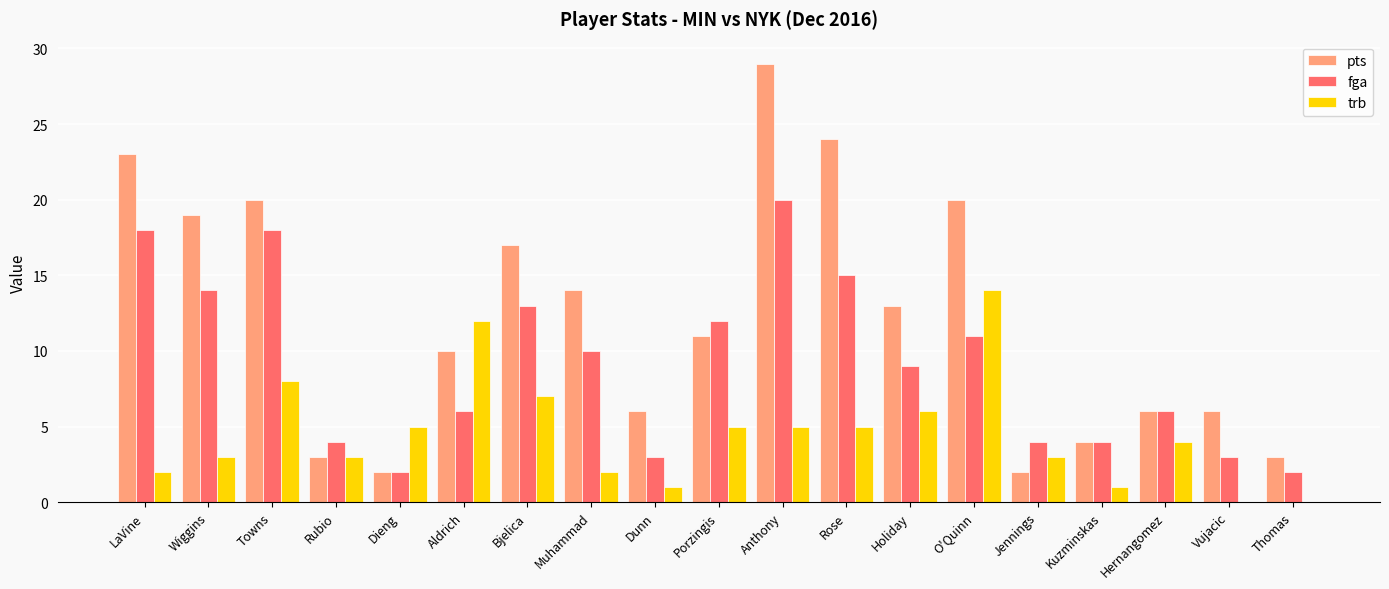

Reading left to right, what are all the values shown in this chart?

pts: 23	19	20	3	2	10	17	14	6	11	29	24	13	20	2	4	6	6	3
fga: 18	14	18	4	2	6	13	10	3	12	20	15	9	11	4	4	6	3	2
trb: 2	3	8	3	5	12	7	2	1	5	5	5	6	14	3	1	4	0	0